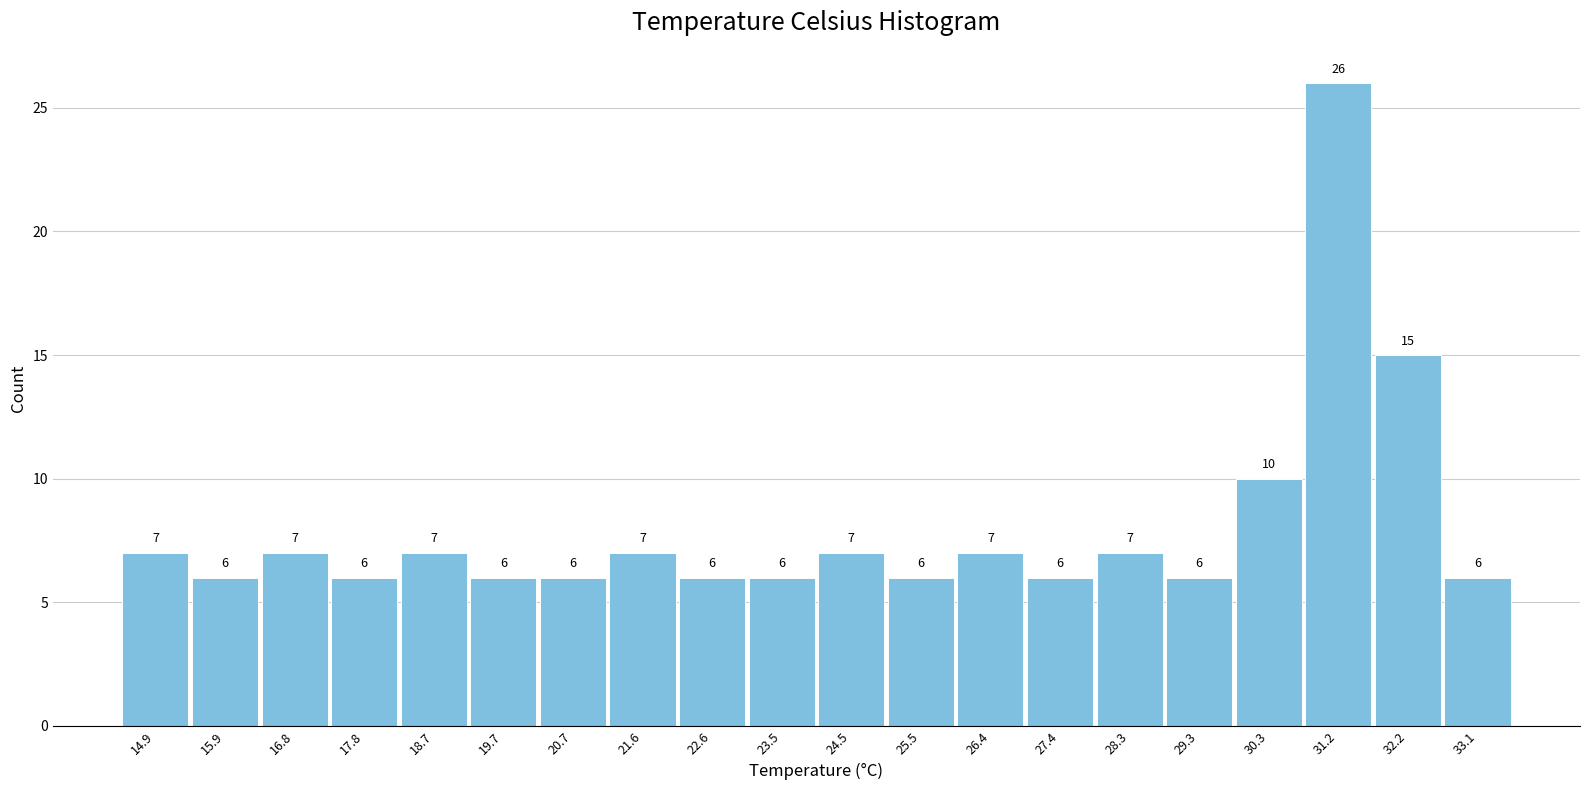

Reading left to right, transcribe all the data shown in this chart.

7	6	7	6	7	6	6	7	6	6	7	6	7	6	7	6	10	26	15	6